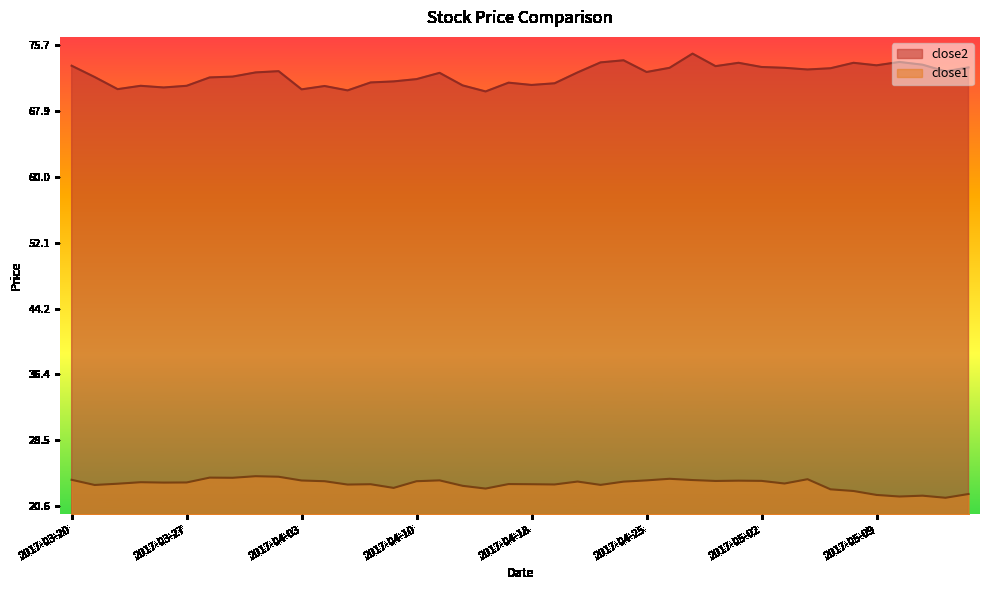

What is the label of the 39th point from the left?

2017-05-12